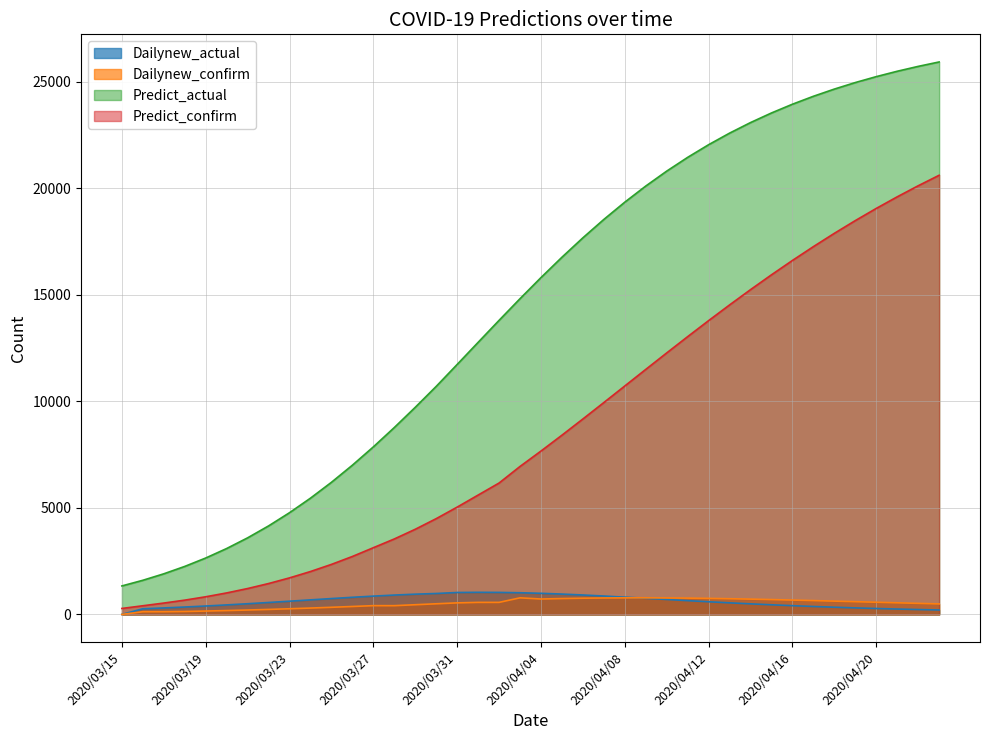

The Dailynew_actual series shows 228.7 at 2020/04/22. True or false?

True